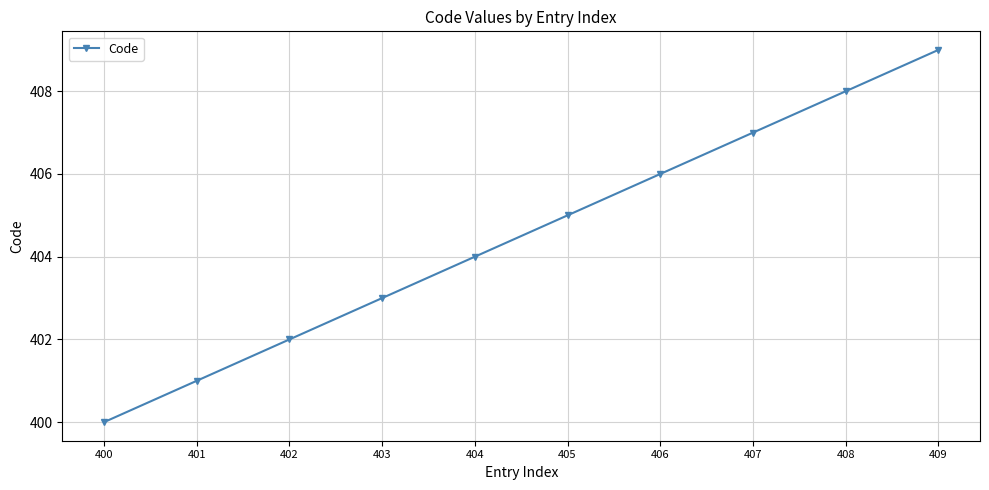

Rank the categories by value from lowest to highest.

400, 401, 402, 403, 404, 405, 406, 407, 408, 409